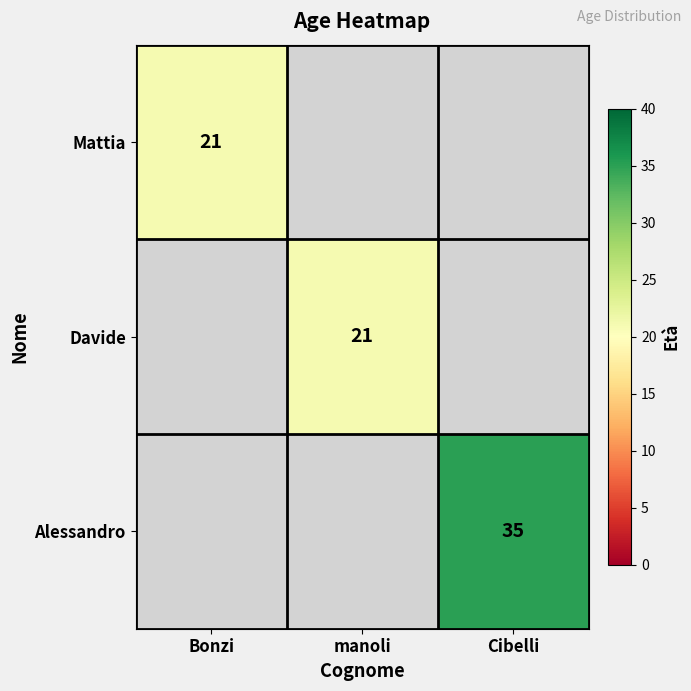

Is it true that Davide equals 21 at manoli?

True